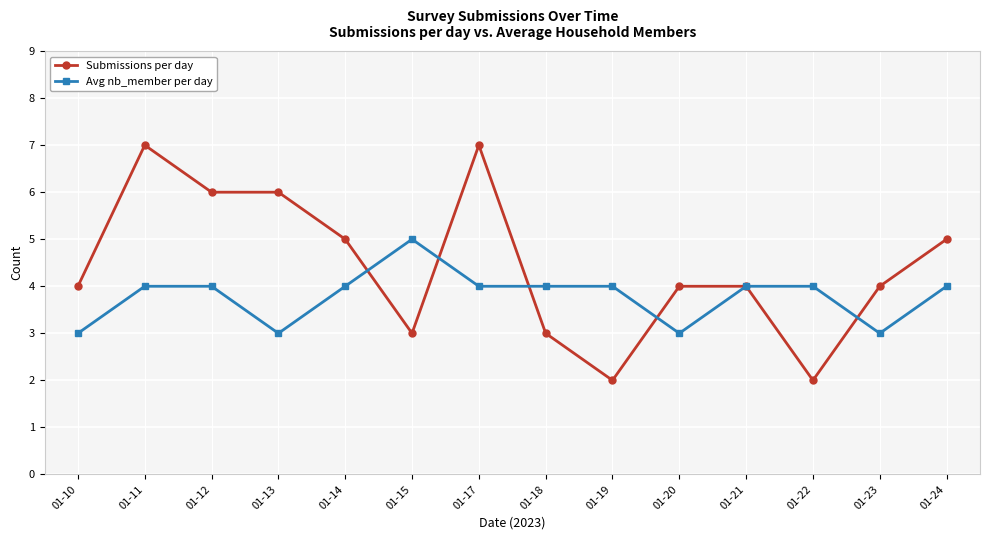

What is the total value across all series at 01-14?

9